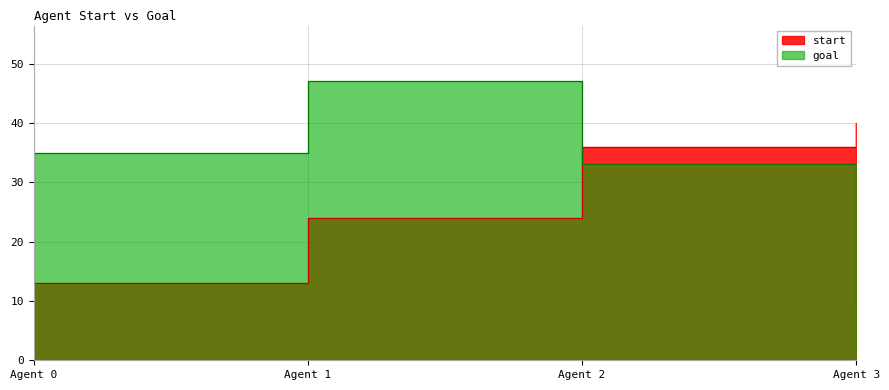

Where does the start series first go above 36?

Agent 3